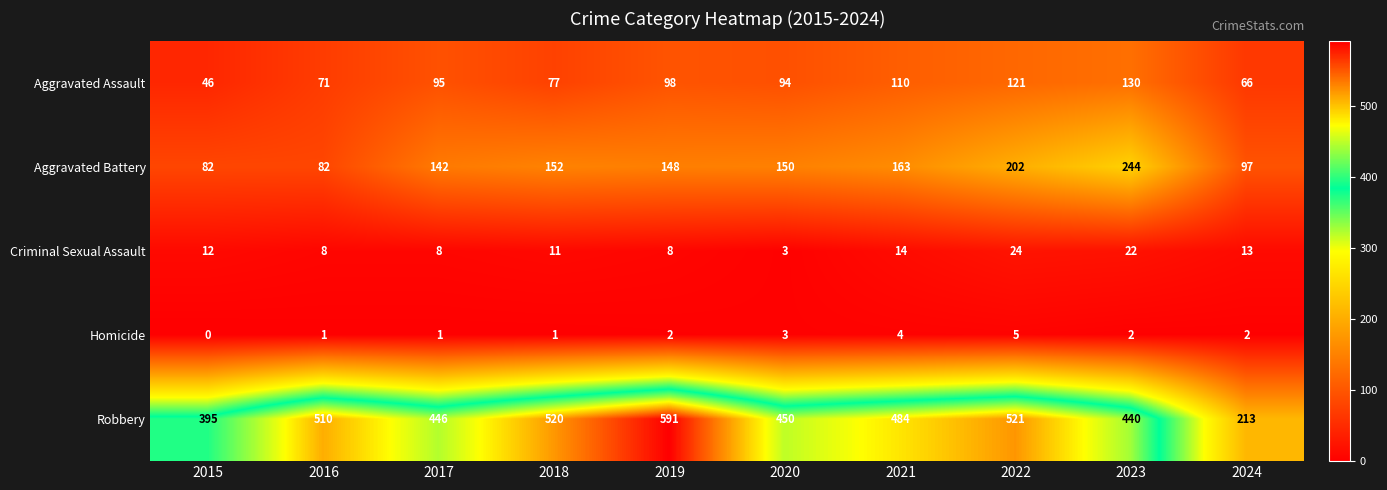

True or false: Aggravated Battery has a value of 82 at 2015.

True